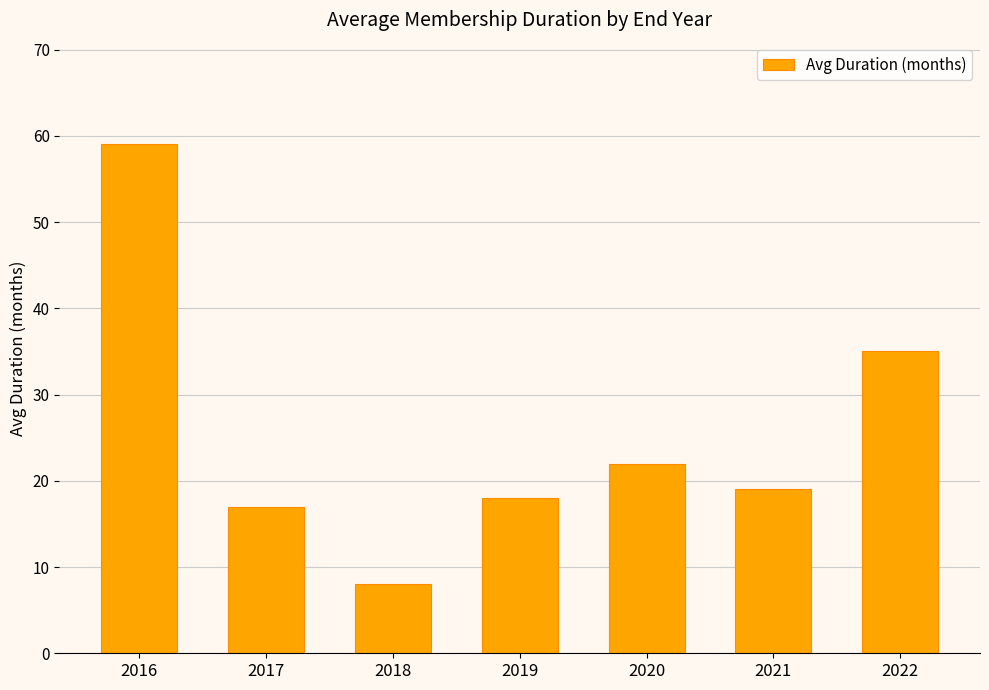

True or false: the data shows 18 at 2019.

True